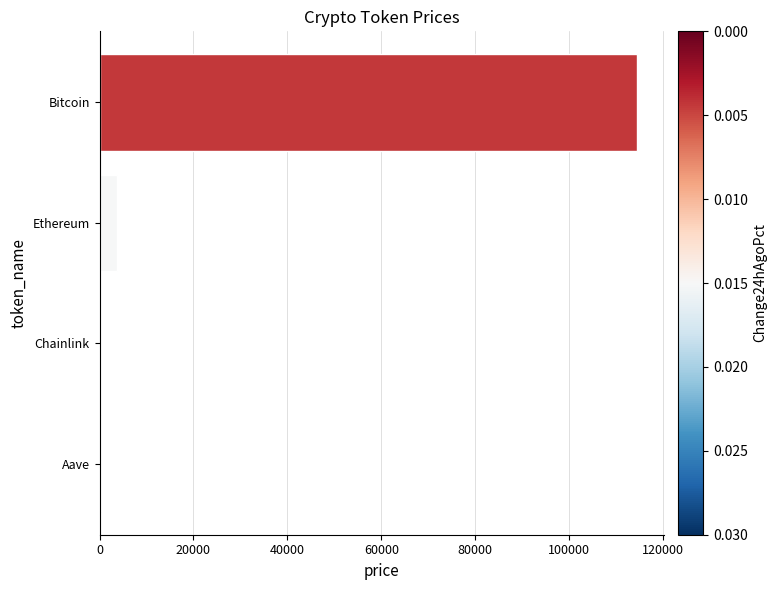

Between Bitcoin and Aave, which is larger?

Bitcoin